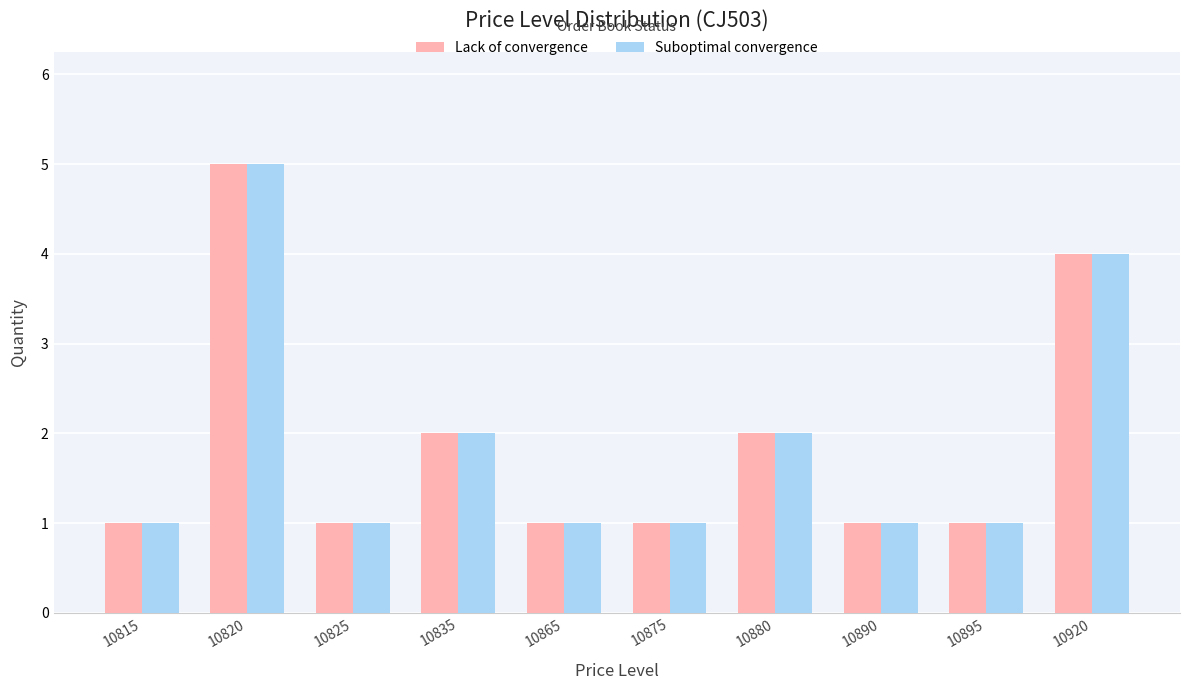

What is the value of the Lack of convergence bar at the 3rd from the left?

1